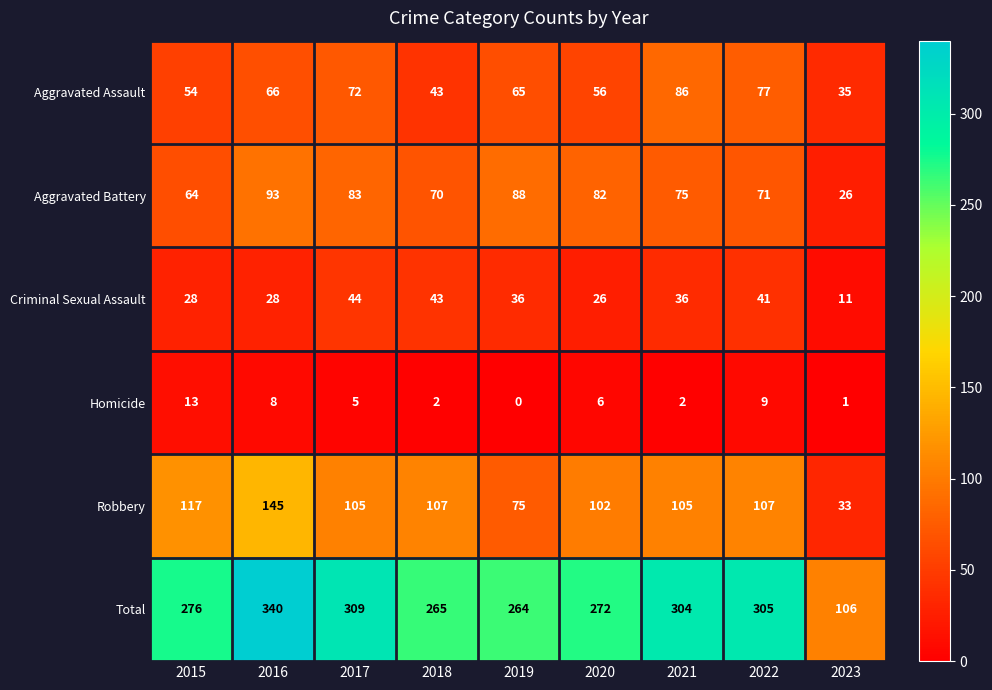

True or false: Homicide has a value of 0 at 2019.

True